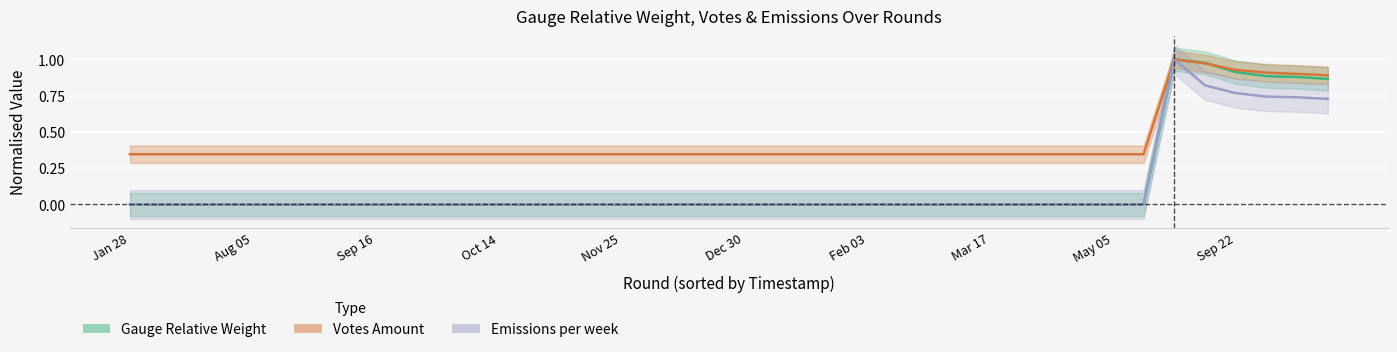

Which category has the lowest value across all series?

Jan 28